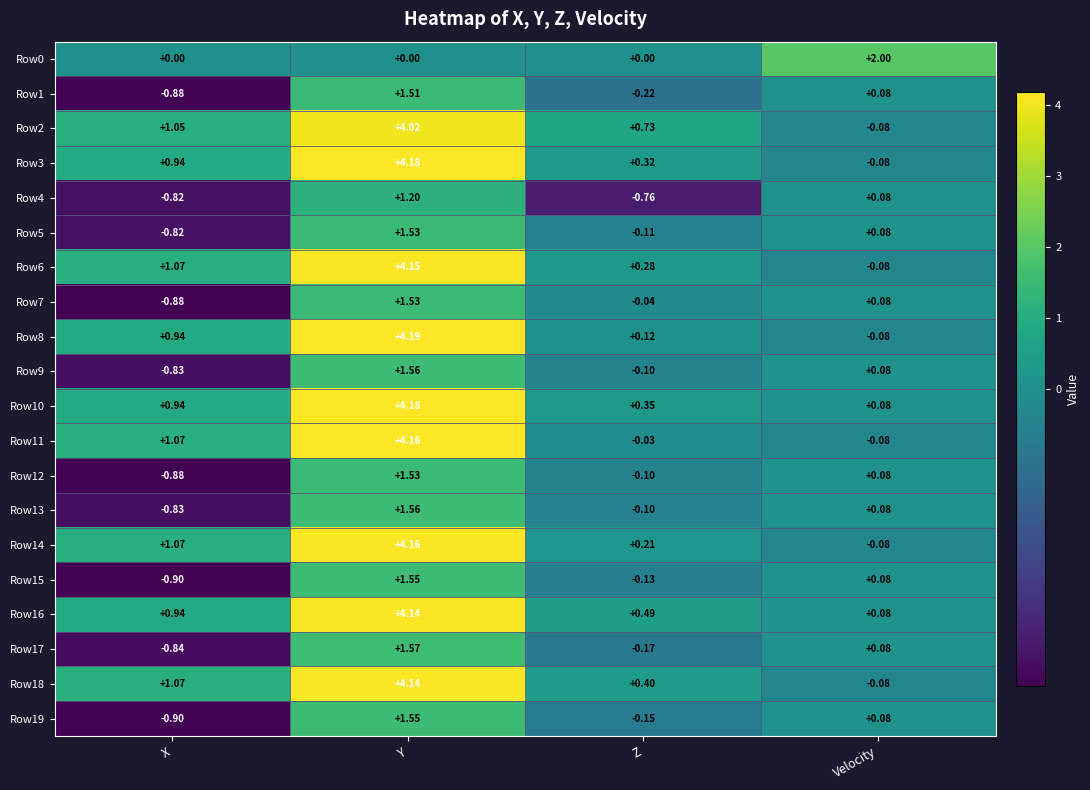

Which label corresponds to the smallest value in the chart?

X